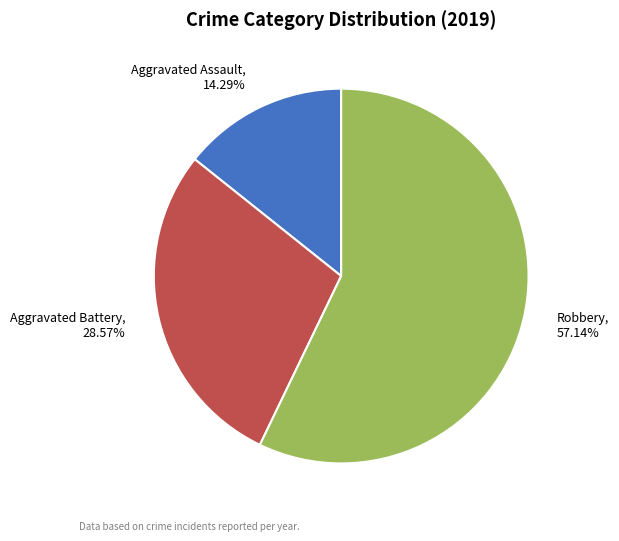

Between Aggravated Battery and Aggravated Assault, which is larger?

Aggravated Battery